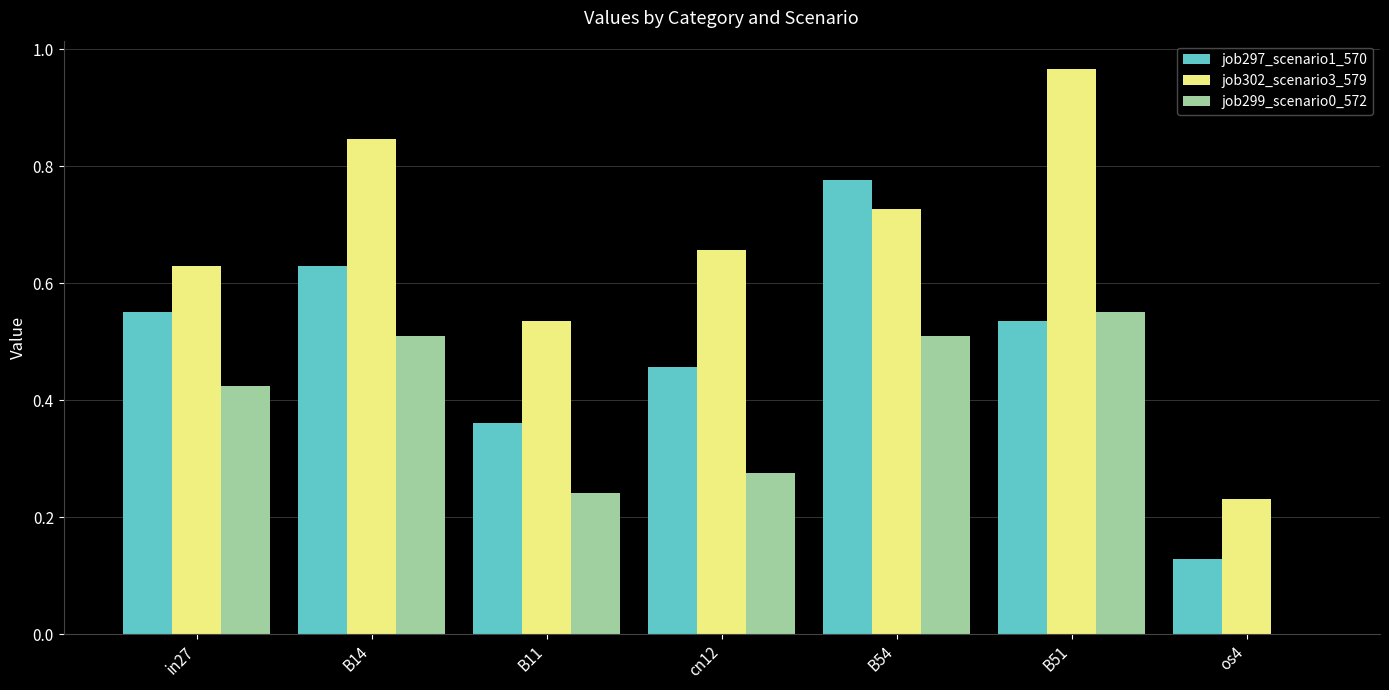

What is the sum of all job302_scenario3_579 values?

4.6